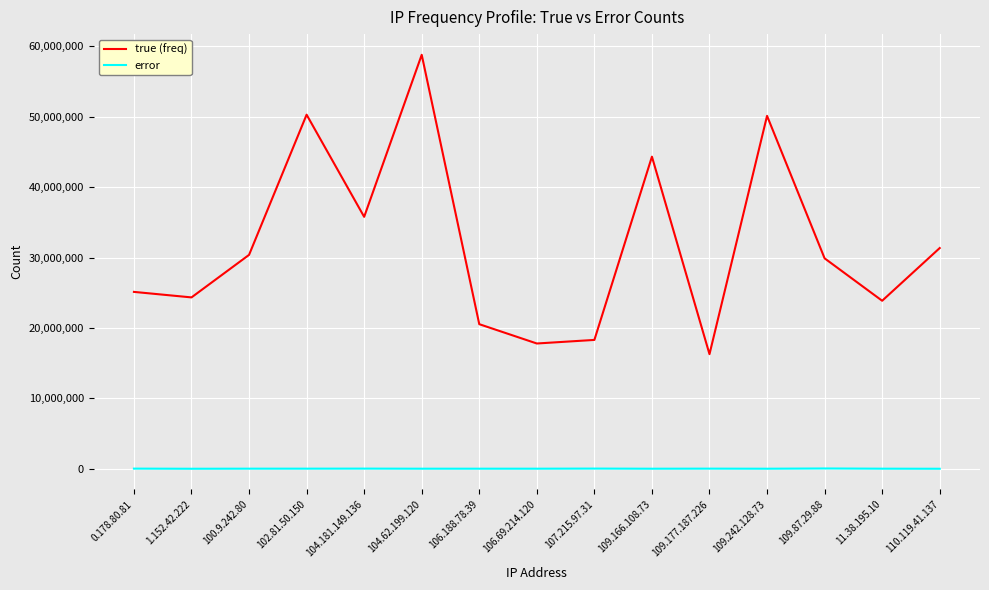

At which label does true (freq) reach its minimum?

109.177.187.226